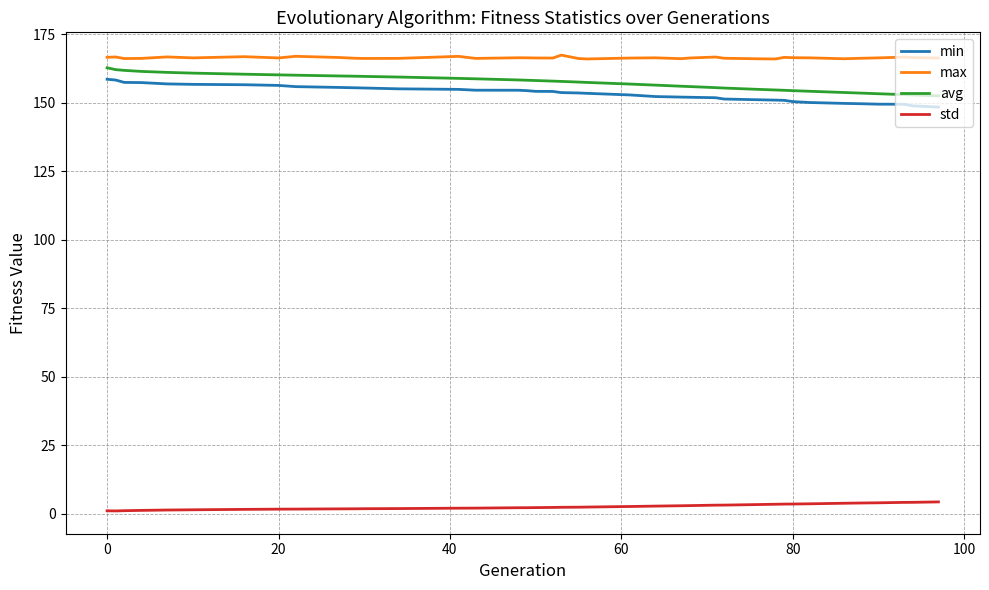

What is the difference between the maximum and minimum values in the avg series?

10.2